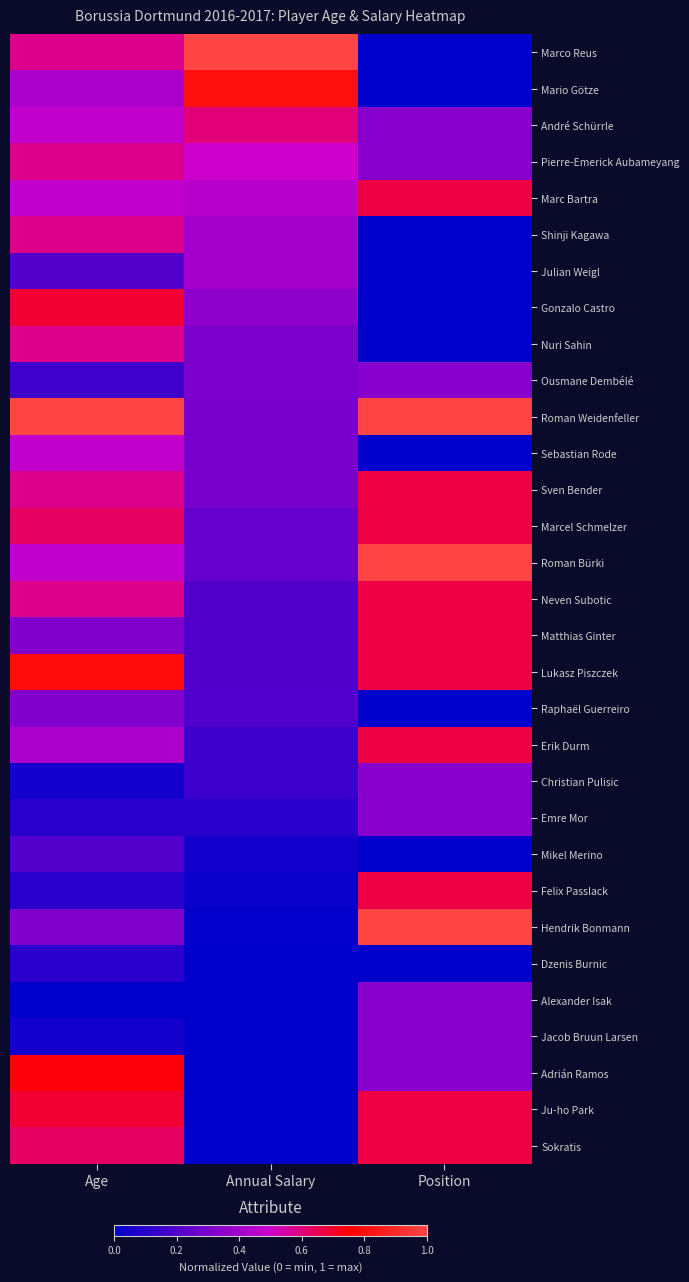

Between Age and Annual Salary, which is larger?

Annual Salary